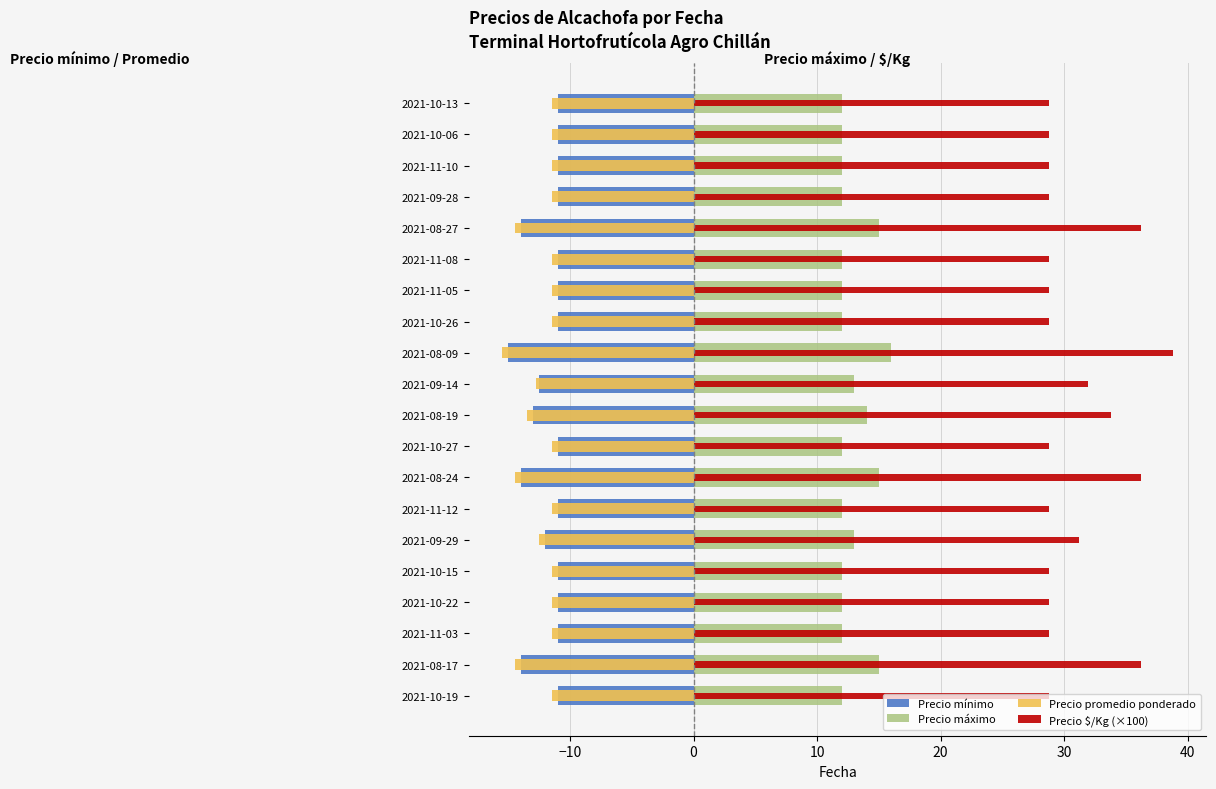

Which series changed the most between 2021-08-27 and 2021-10-06?

Precio $/Kg (×100)